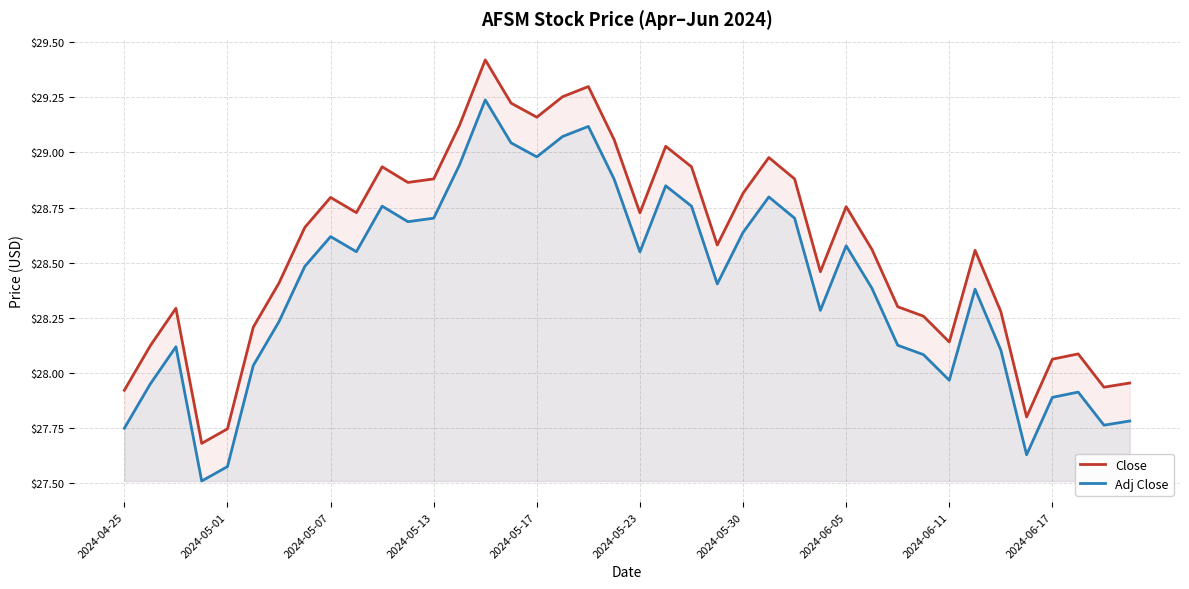

Which series has the largest total across all categories?

Close